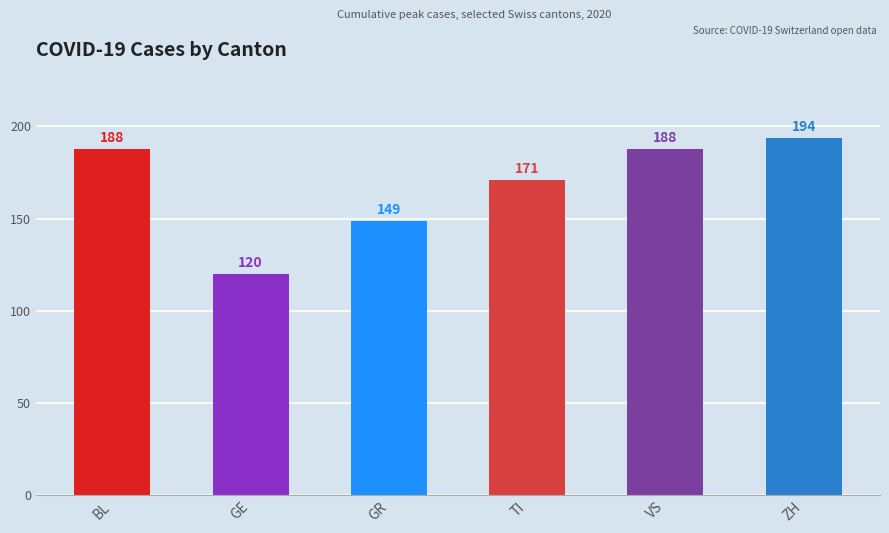

True or false: the data shows 188 at BL.

True